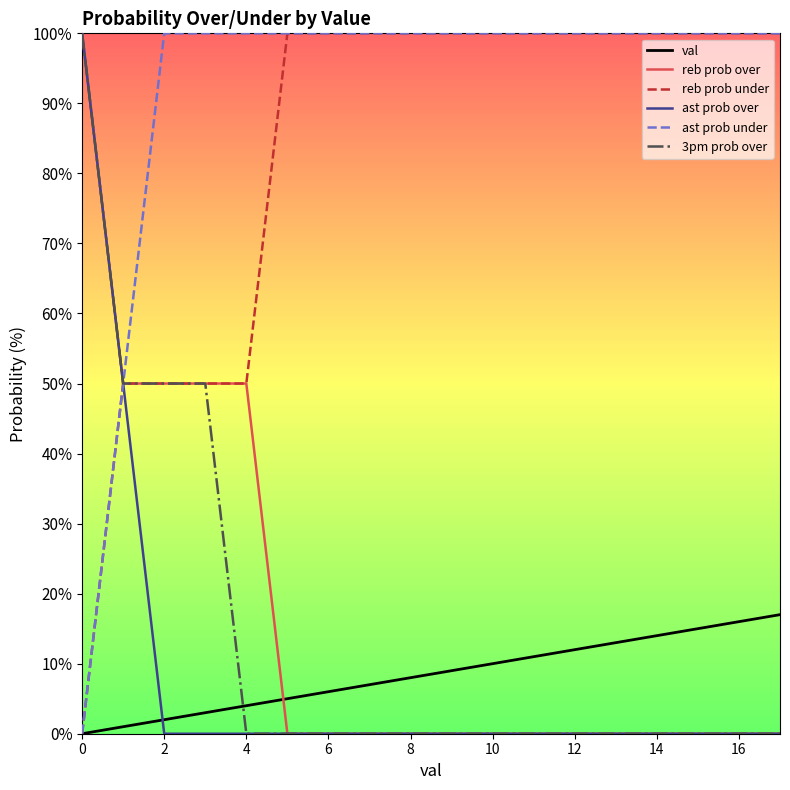

Which series has the largest total across all categories?

ast prob under